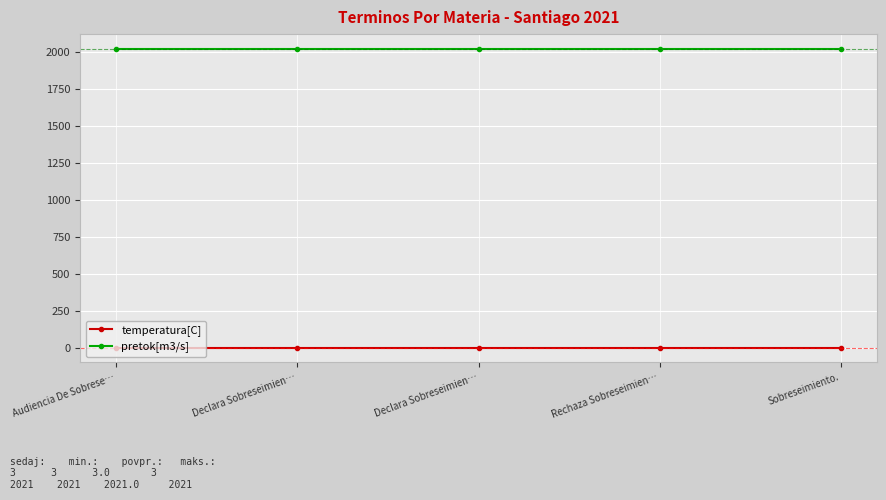

Does the chart have visible grid lines?

Yes